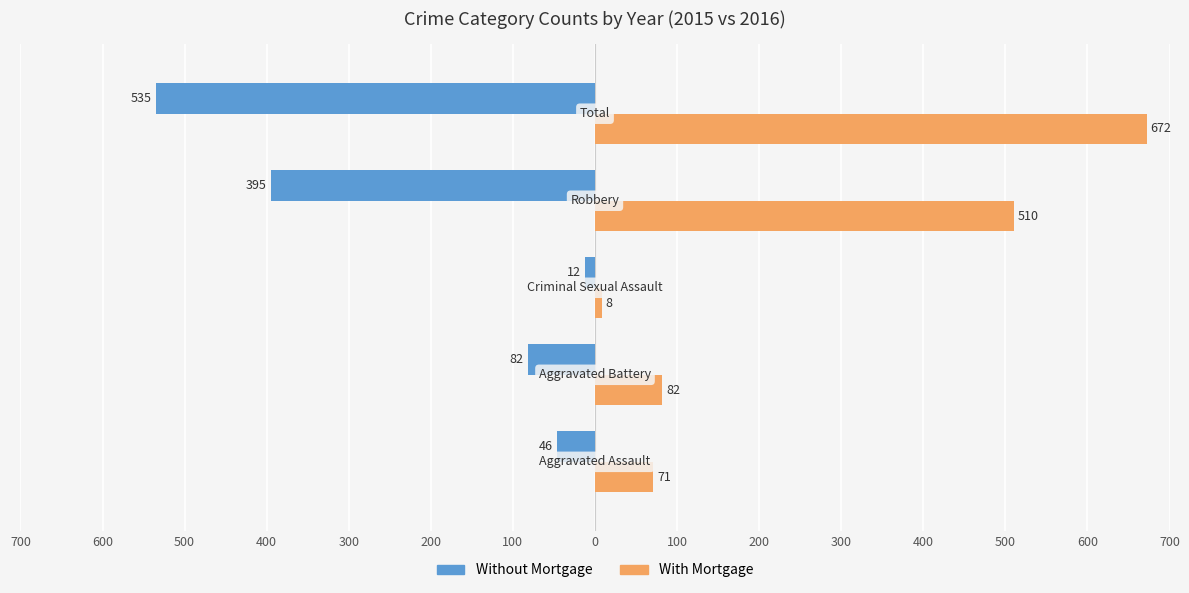

What is the difference between the maximum and minimum values in the Without Mortgage series?

523